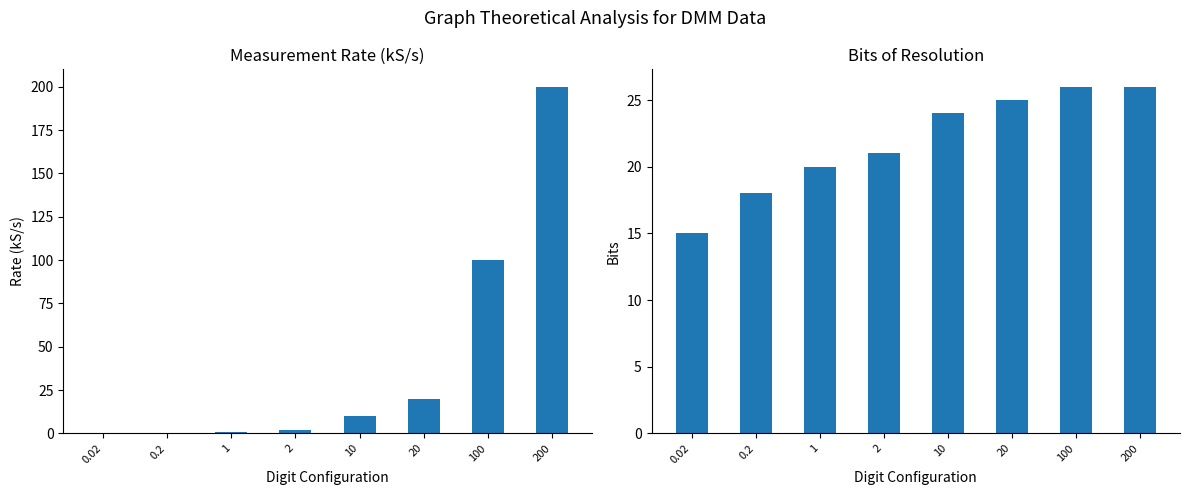

What is the sum of the Bits of Resolution values at 0.02 and 10?

39.0